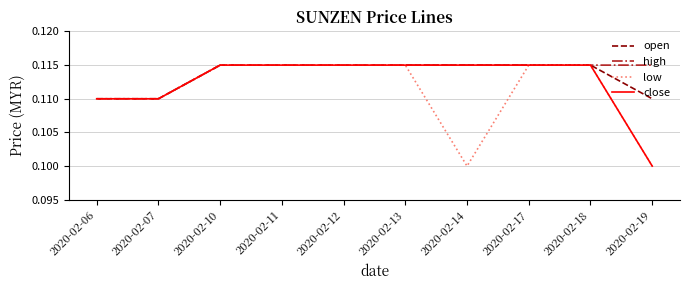

Which series changed the most between 2020-02-12 and 2020-02-14?

low